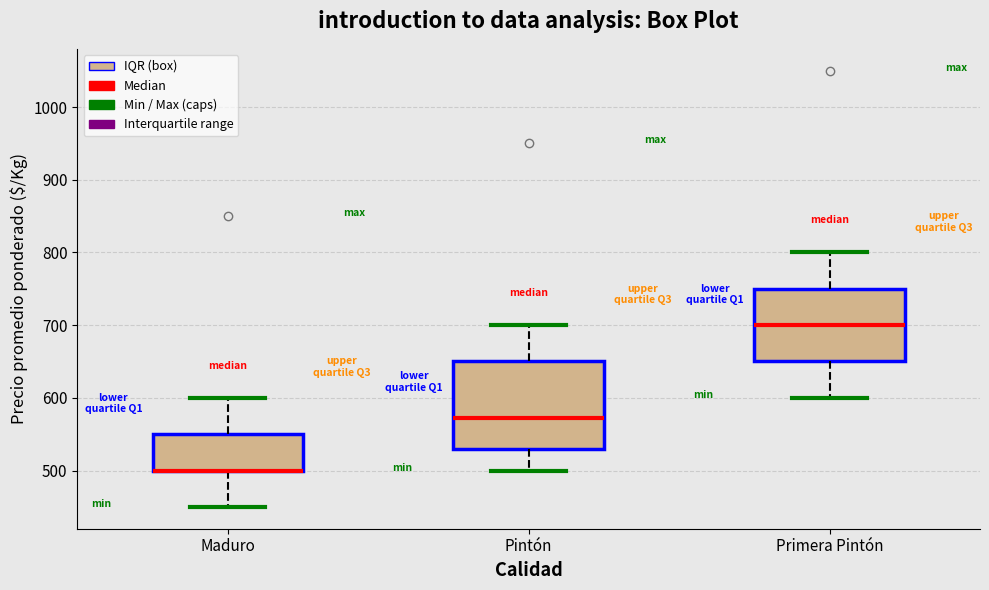

Reading left to right, read every box against the y-axis: the position of its median line, the range the box covers, and the ends of its whiskers. The values are not printed on the chart, so give them approximately, as read against the axis.

Maduro: median 500 (drawn on the box's lower edge), box 500 to 550, whiskers 450 to 600
Pintón: median 570, box 530 to 650, whiskers 500 to 700
Primera Pintón: median 700, box 650 to 750, whiskers 600 to 800